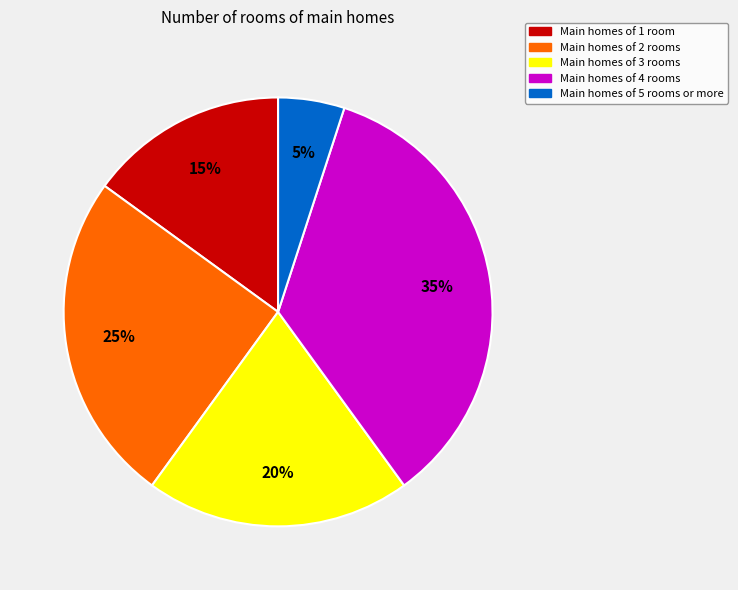

To the nearest percent, what is the difference between the largest and smallest slice percentages?

30%